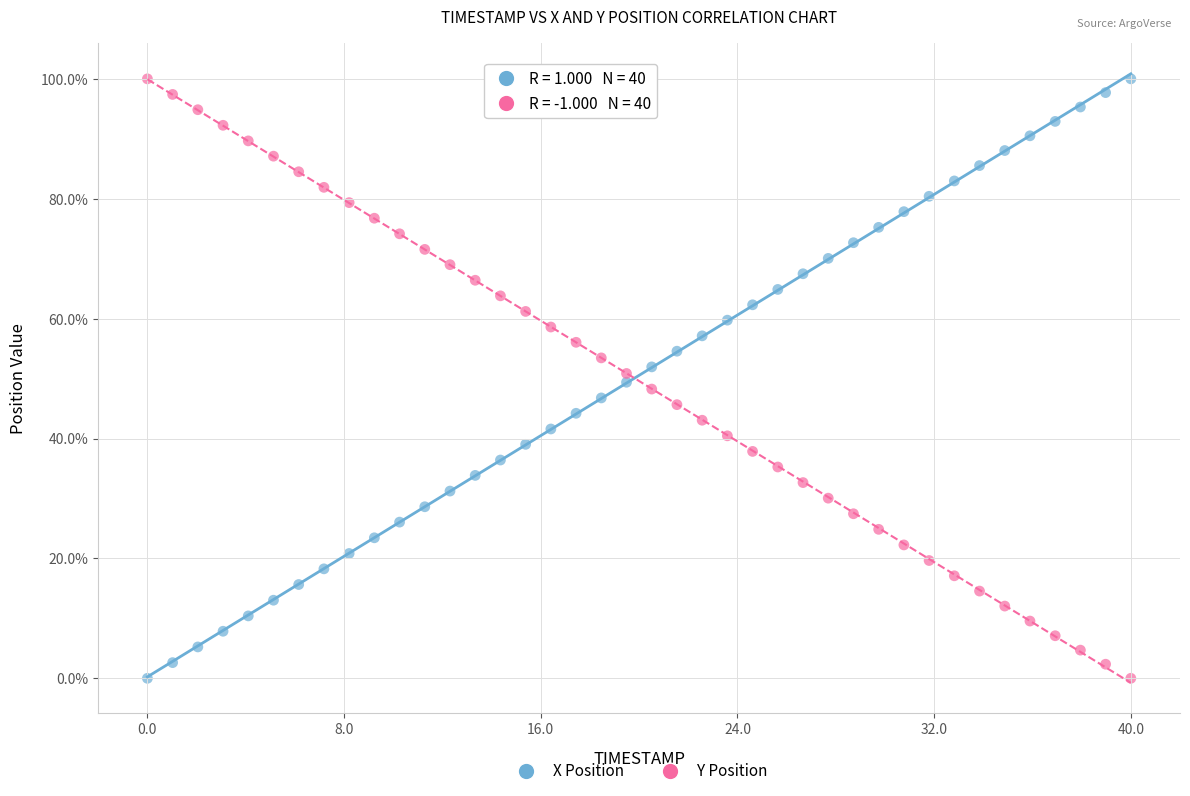

What are all the series names shown in the legend?

X Position, Y Position